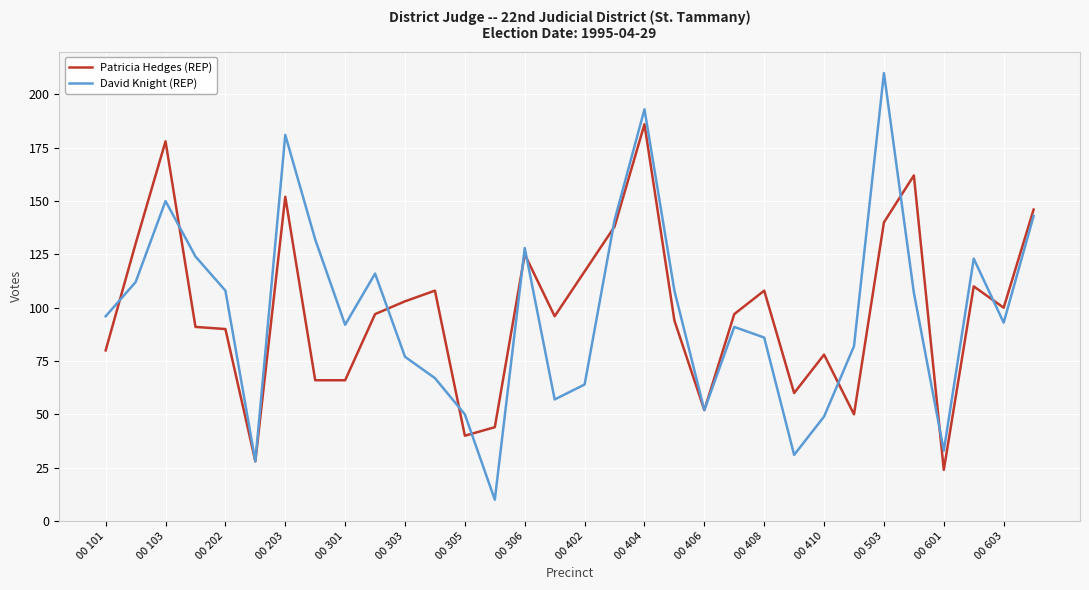

What are all the series names shown in the legend?

Patricia Hedges (REP), David Knight (REP)